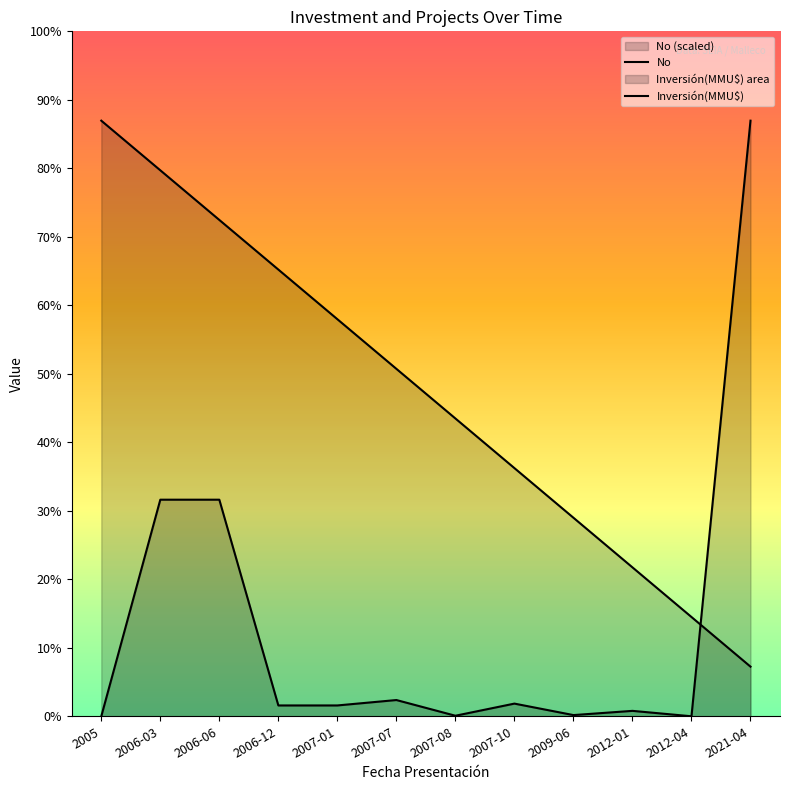

Reading left to right, transcribe all the data shown in this chart.

No: 11000.0	10083.3	9166.7	8250.0	7333.3	6416.7	5500.0	4583.3	3666.7	2750.0	1833.3	916.7
Inversión(MMU$): 0.0	4000.0	4000.0	200.0	200.0	300.0	10.0	234.0	22.0	100.0	0.0	11000.0